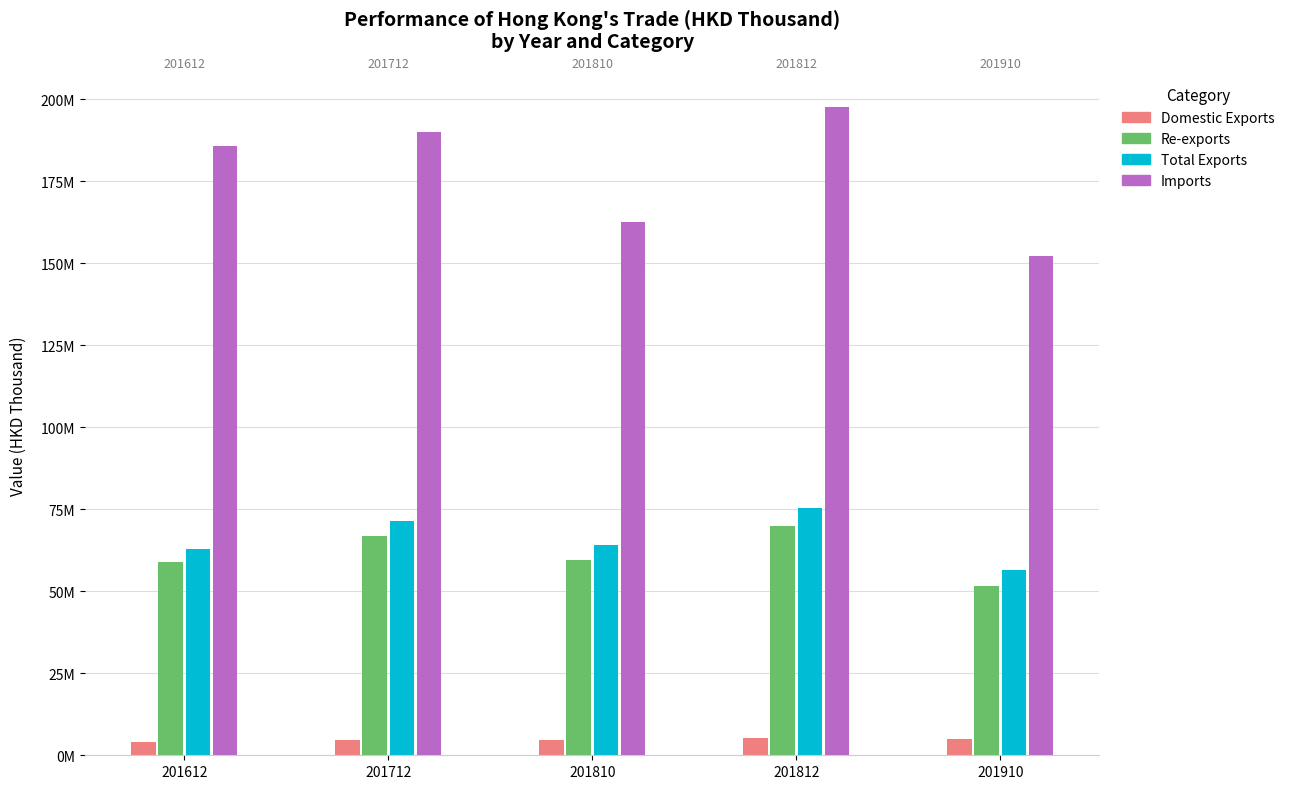

How many groups of bars are there?

5